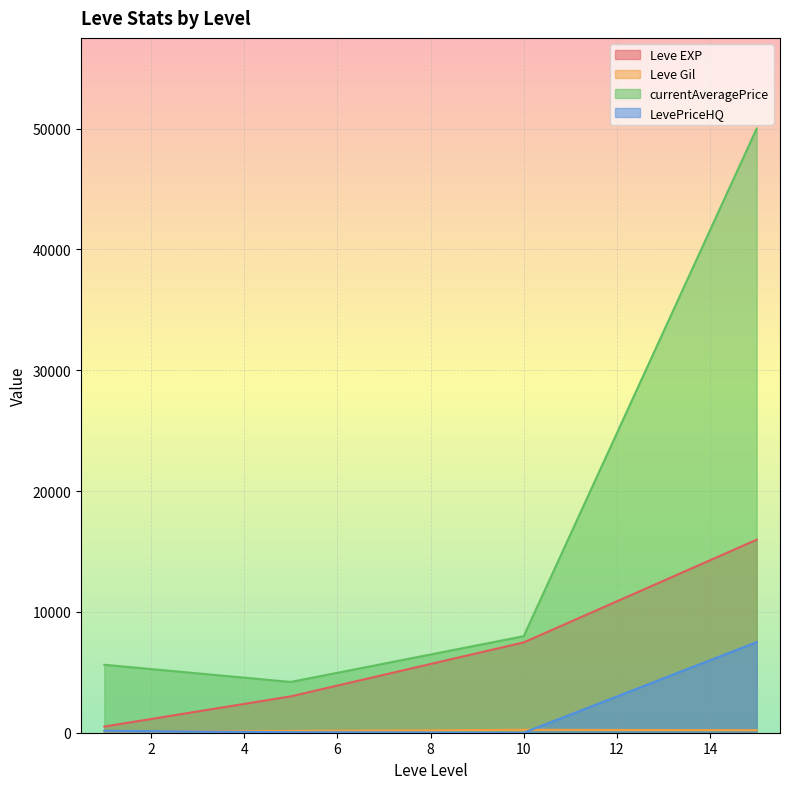

What is the highest value of the LevePriceHQ series?

7500.0